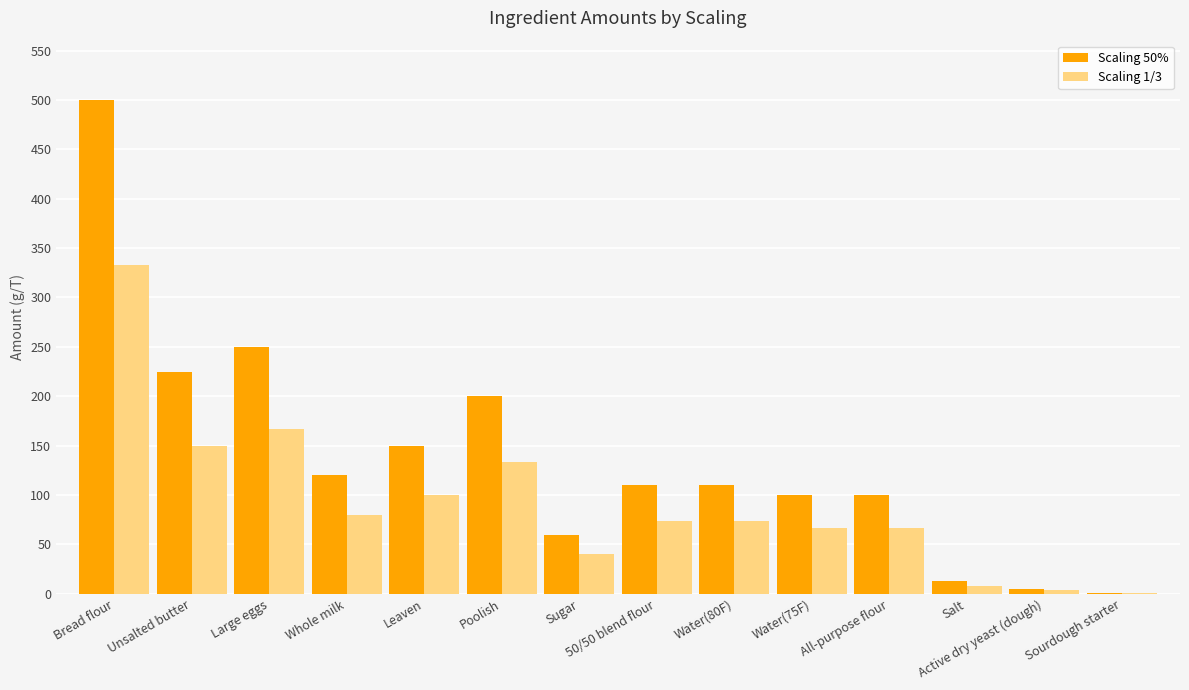

Reading left to right, what are all the values shown in this chart?

Scaling 50%: Bread flour=500.0	Unsalted butter=225.0	Large eggs=250.0	Whole milk=120.0	Leaven=150.0	Poolish=200.0	Sugar=60.0	50/50 blend flour=110.0	Water(80F)=110.0	Water(75F)=100.0	All-purpose flour=100.0	Salt=13.0	Active dry yeast (dough)=5.0	Sourdough starter=1.0
Scaling 1/3: Bread flour=333.3	Unsalted butter=150.0	Large eggs=166.7	Whole milk=80.0	Leaven=100.0	Poolish=133.3	Sugar=40.0	50/50 blend flour=73.3	Water(80F)=73.3	Water(75F)=66.7	All-purpose flour=66.7	Salt=8.3	Active dry yeast (dough)=3.3	Sourdough starter=0.3